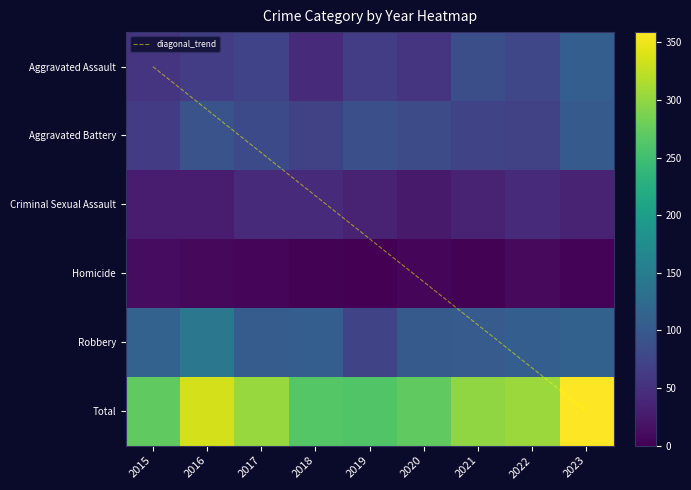

Reading right to left, what are all the values shown in this chart?

Aggravated Assault: 2023=107	2022=77	2021=86	2020=56	2019=65	2018=43	2017=72	2016=65	2015=54
Aggravated Battery: 2023=102	2022=69	2021=73	2020=82	2019=88	2018=70	2017=80	2016=92	2015=64
Criminal Sexual Assault: 2023=36	2022=43	2021=36	2020=26	2019=35	2018=43	2017=43	2016=28	2015=28
Homicide: 2023=3	2022=9	2021=2	2020=6	2019=0	2018=2	2017=5	2016=8	2015=12
Robbery: 2023=111	2022=107	2021=103	2020=102	2019=74	2018=107	2017=104	2016=143	2015=113
Total: 2023=359	2022=305	2021=300	2020=272	2019=262	2018=265	2017=304	2016=336	2015=271